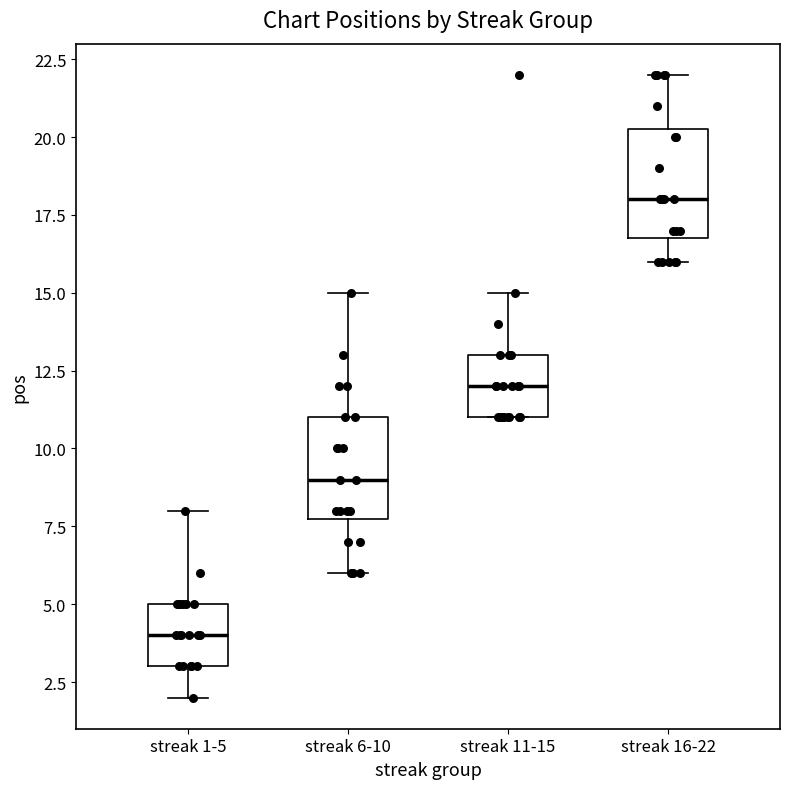

Which box has the lowest median line?

streak 1-5